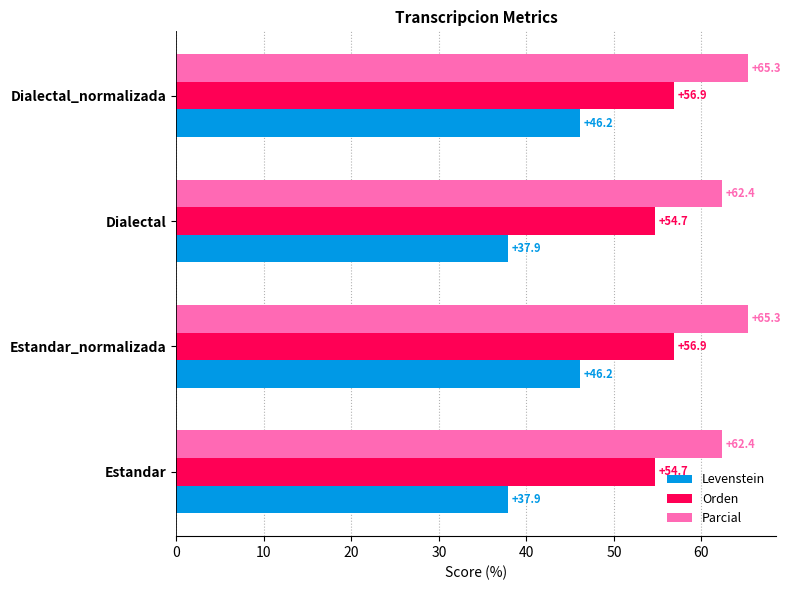

What is the highest value of the Parcial series?

65.3